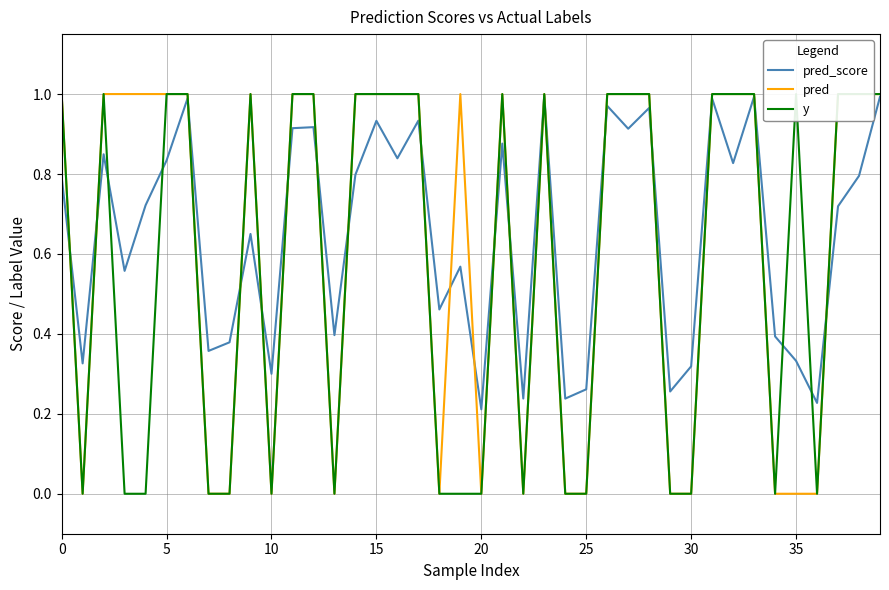

True or false: pred_score and y intersect in this chart.

True